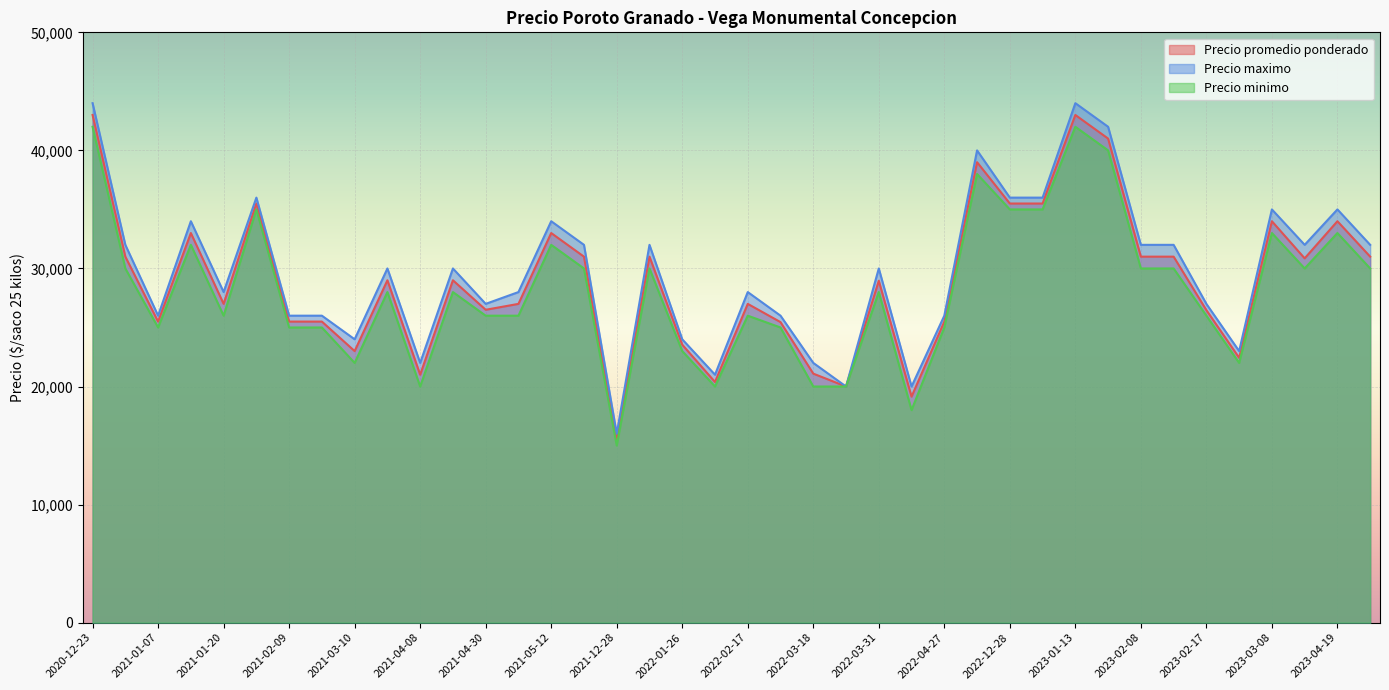

How many data points in Precio minimo are less than 28000?

19